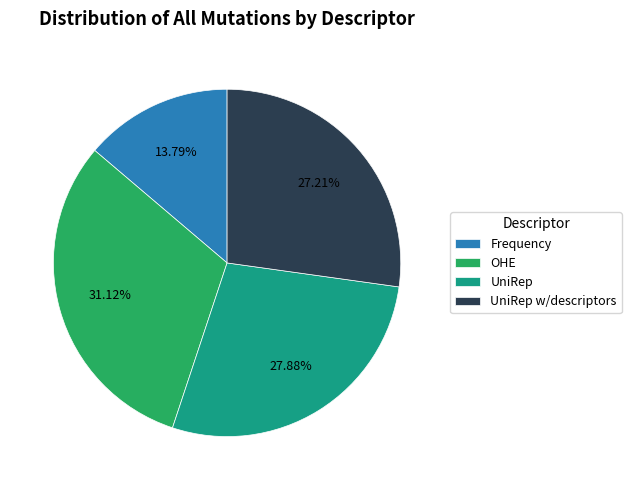

Which category has the smallest portion of the pie?

Frequency